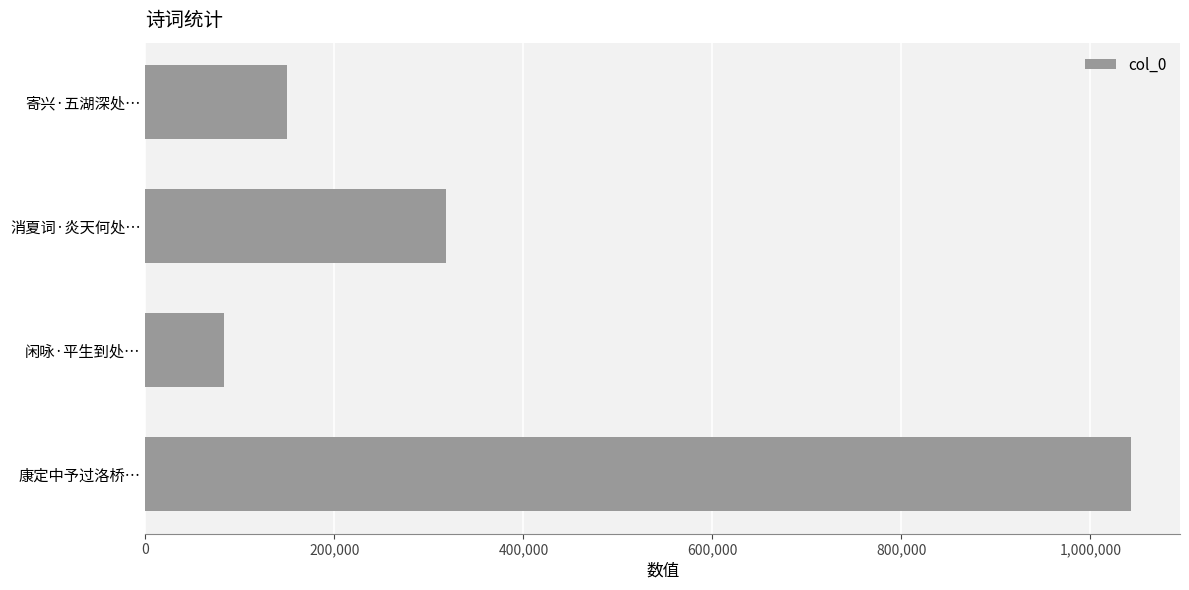

How many distinct data groups are displayed?

1